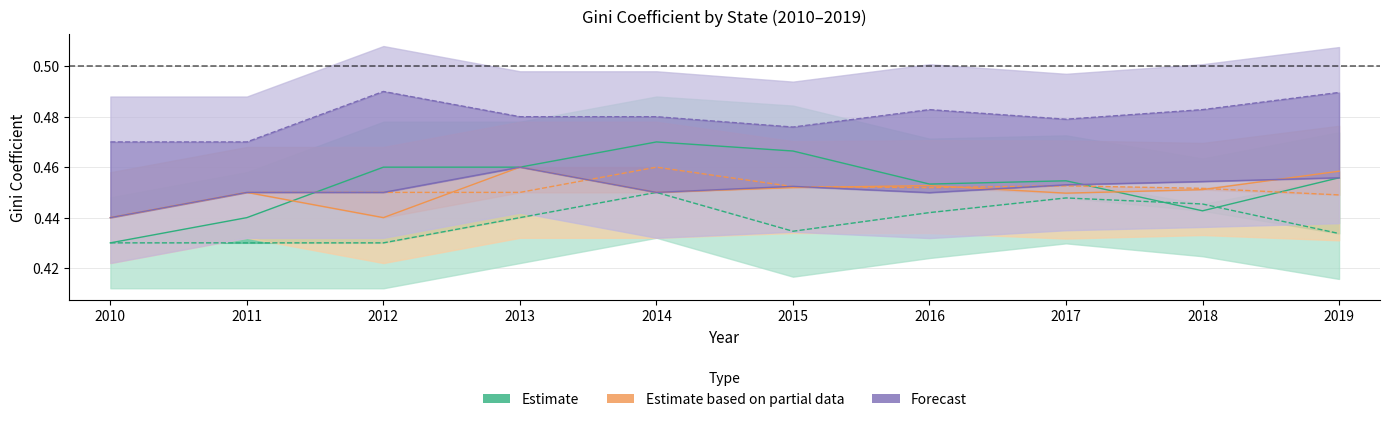

What is the approximate value of Indiana at 2017?

0.4